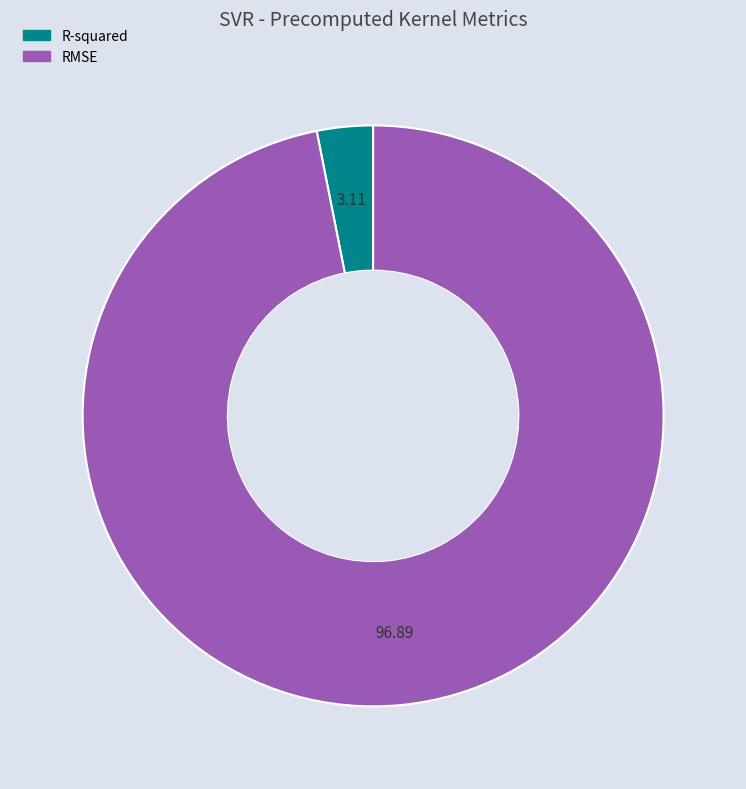

Rank the categories by value from highest to lowest.

RMSE, R-squared